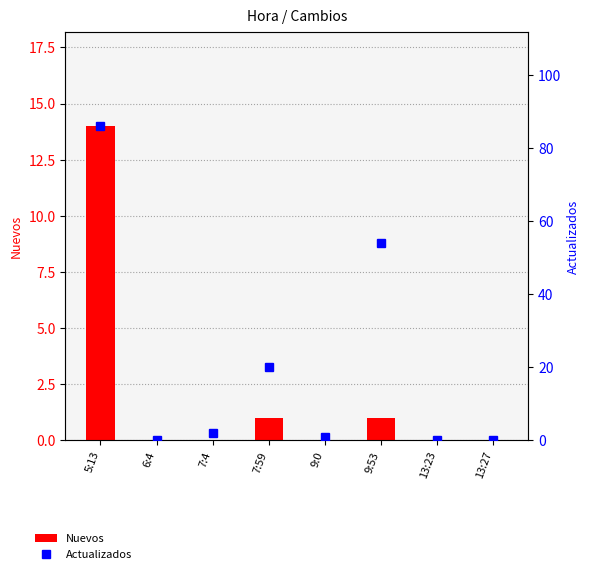

What is the difference between the Nuevos values at 13:27 and 9:53?

1